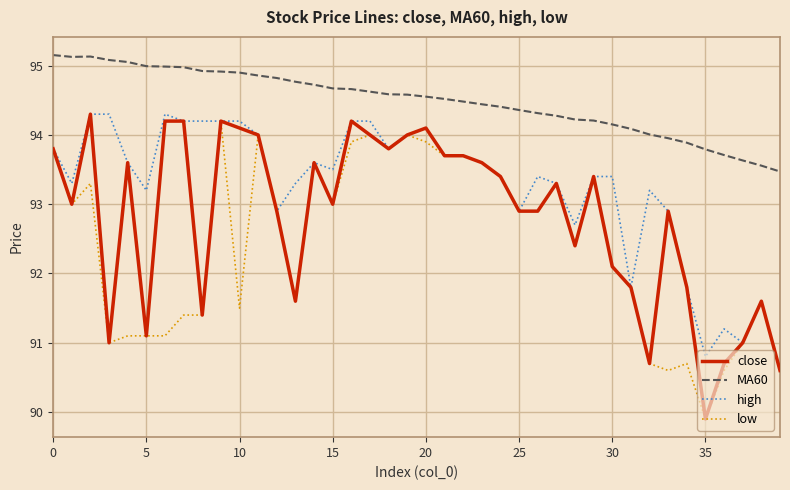

True or false: low and MA60 intersect in this chart.

False